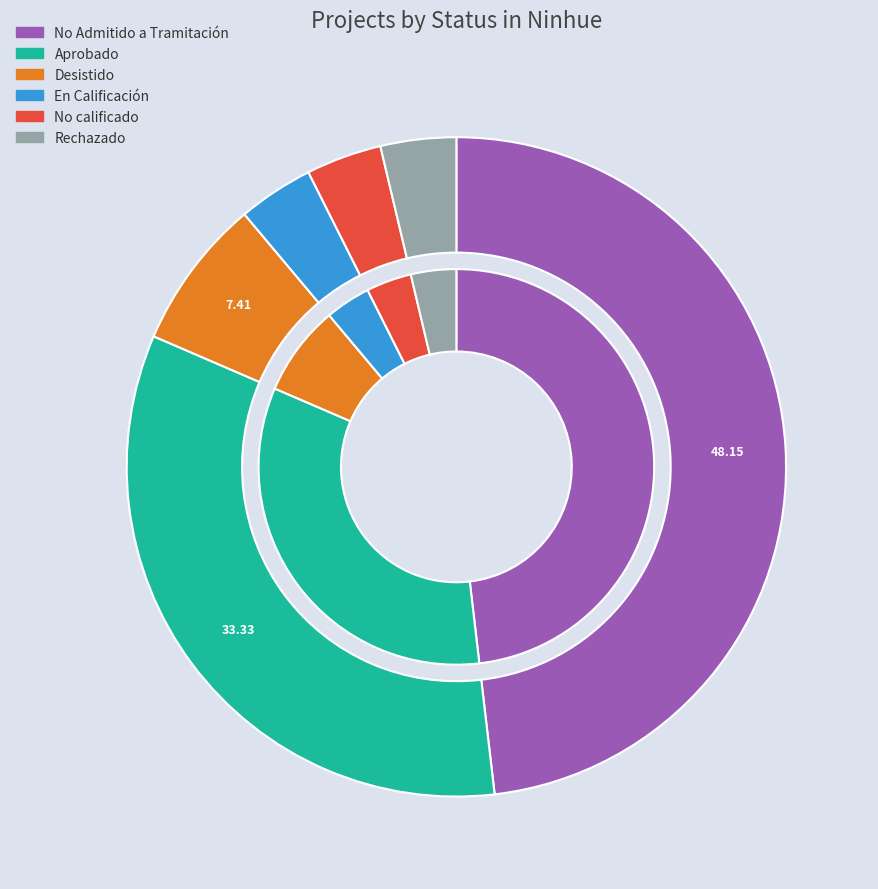

True or false: No calificado accounts for 1% of the total.

False